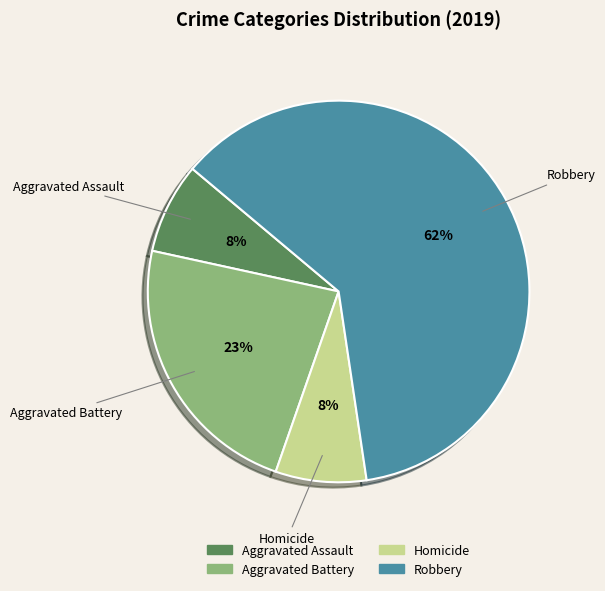

To the nearest percent, what is the average slice percentage?

25%